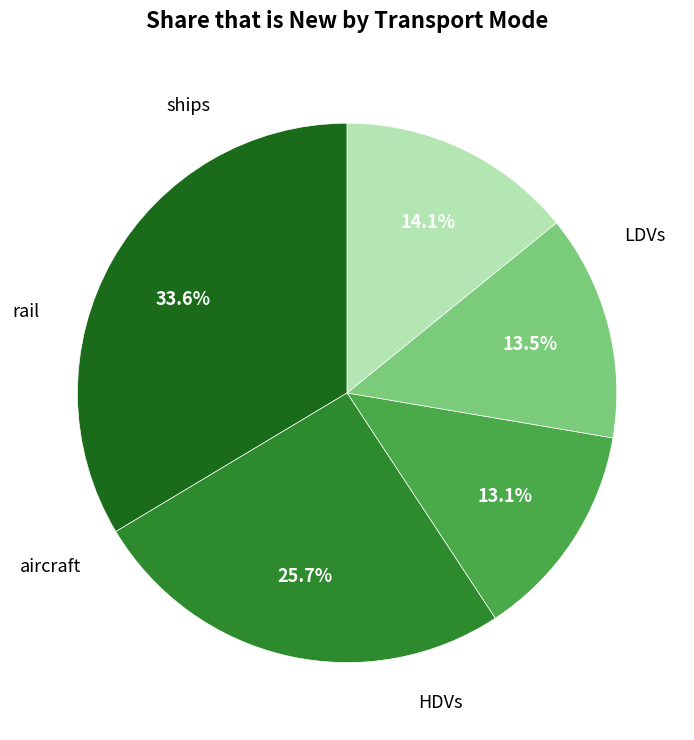

What is the total percentage of rail and LDVs?

47.1%